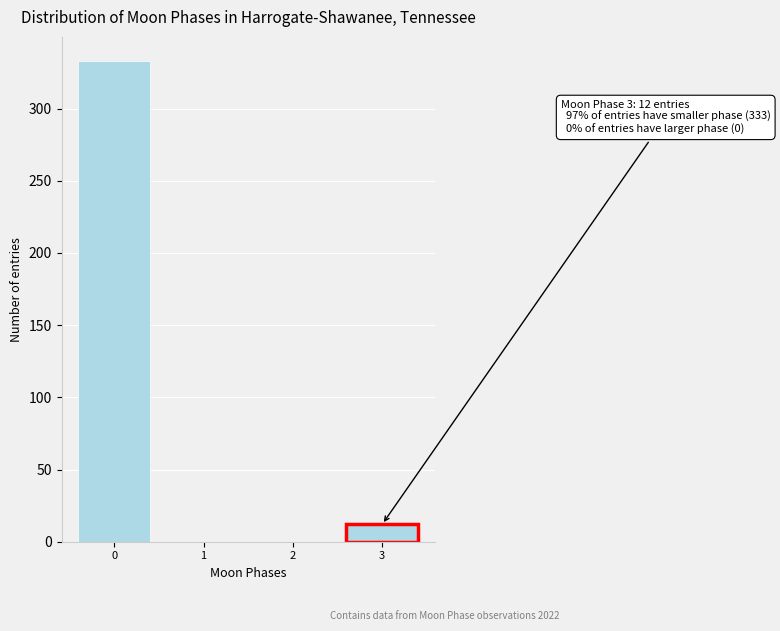

Over which range of the x-axis is the bar tallest?

-0.5 to 0.5